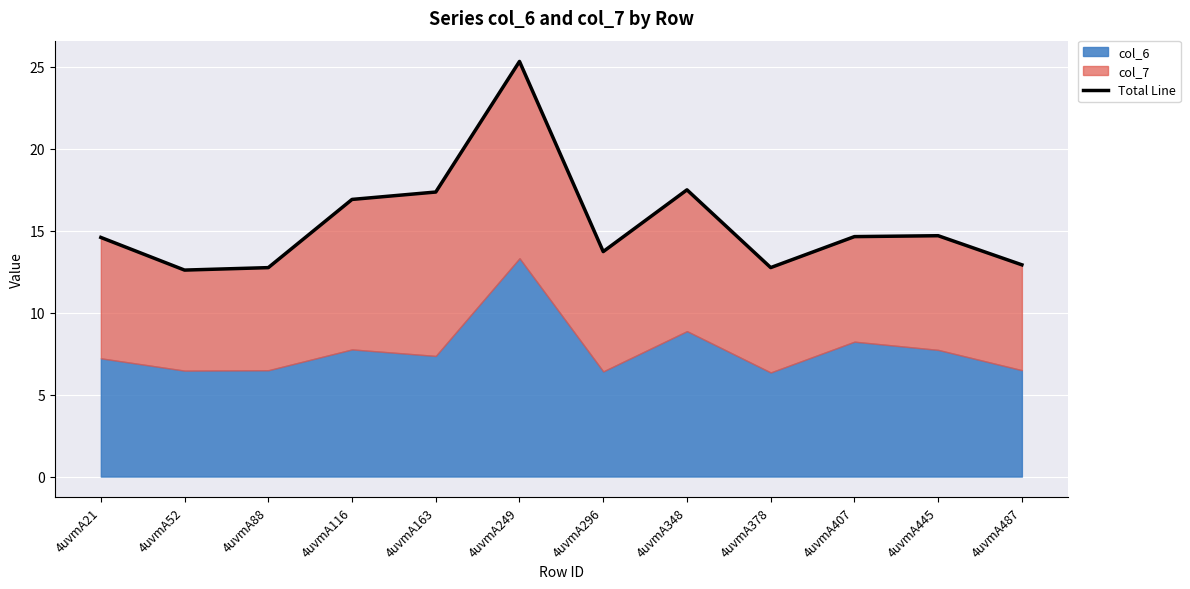

At which category does the data reach its first local peak?

4uvmA249